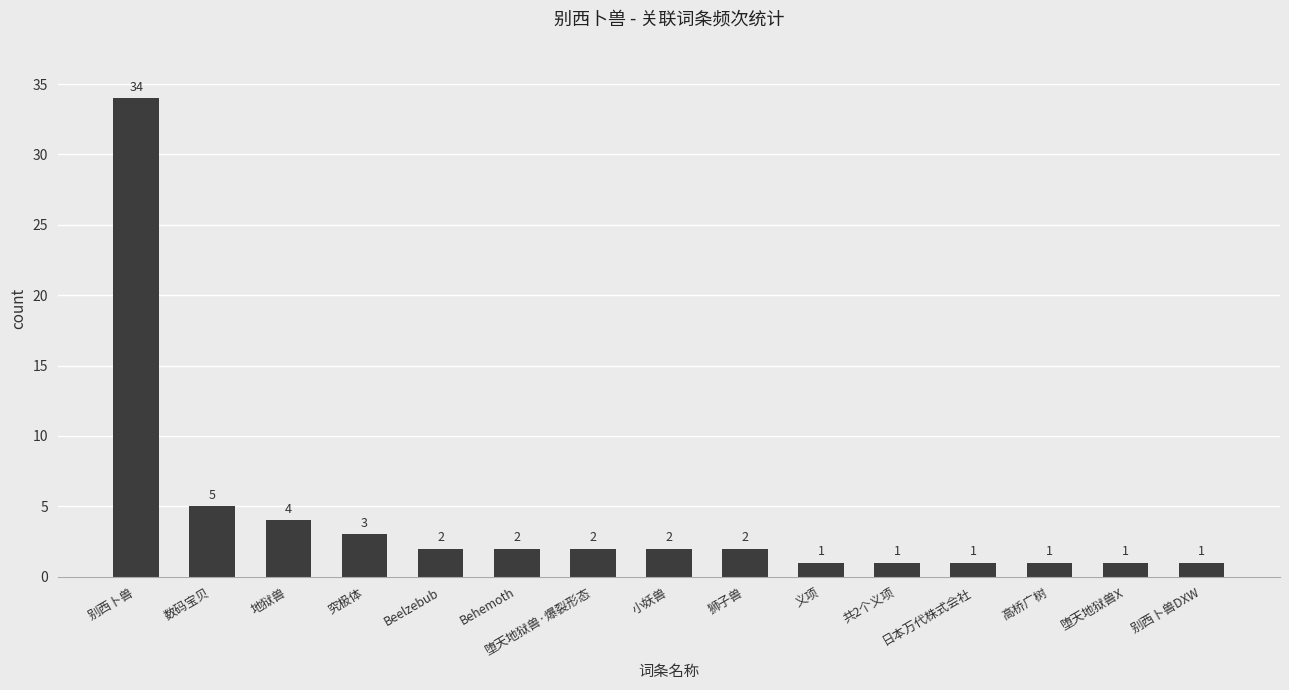

What is the difference between the maximum and minimum values?

33